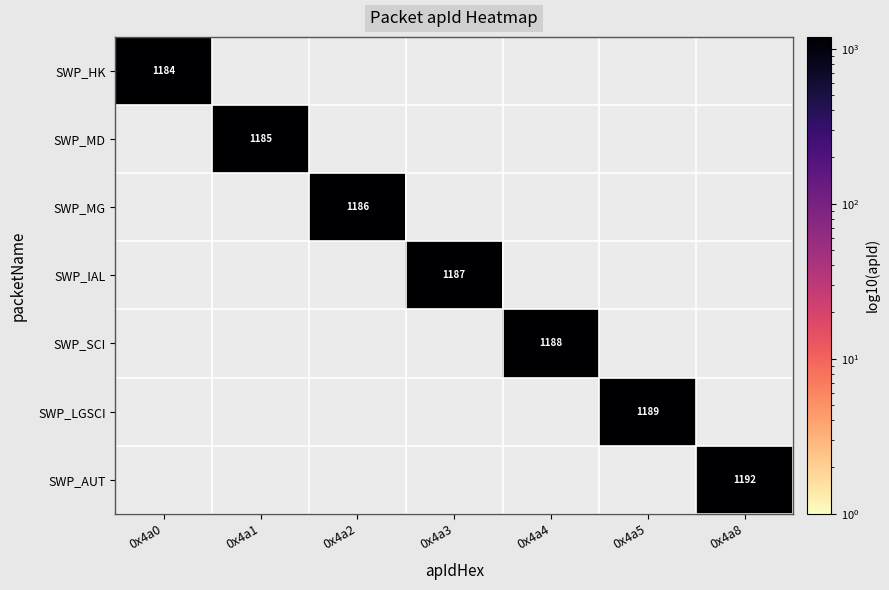

Is it true that SWP_MD equals 0 at 0x4a3?

True